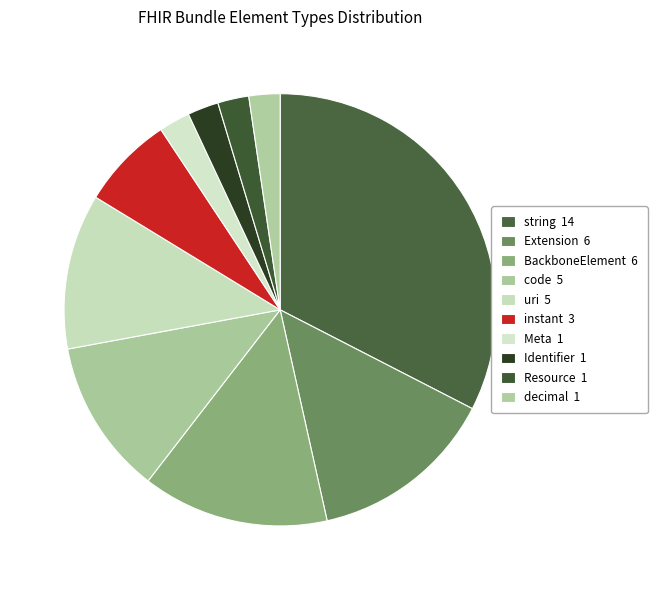

Count the number of slices in the pie.

10